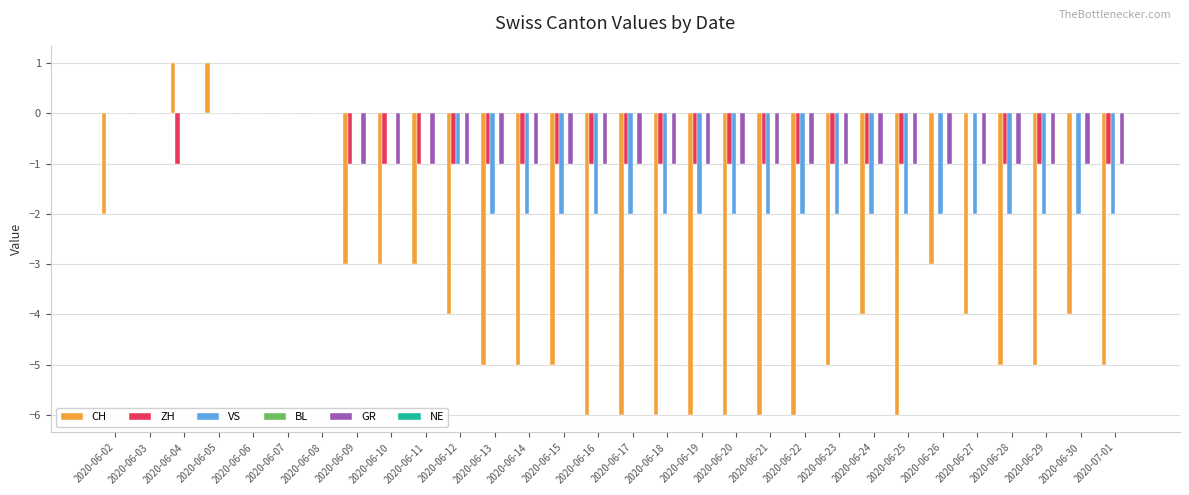

Is it true that CH equals -3 at 2020-06-02?

False